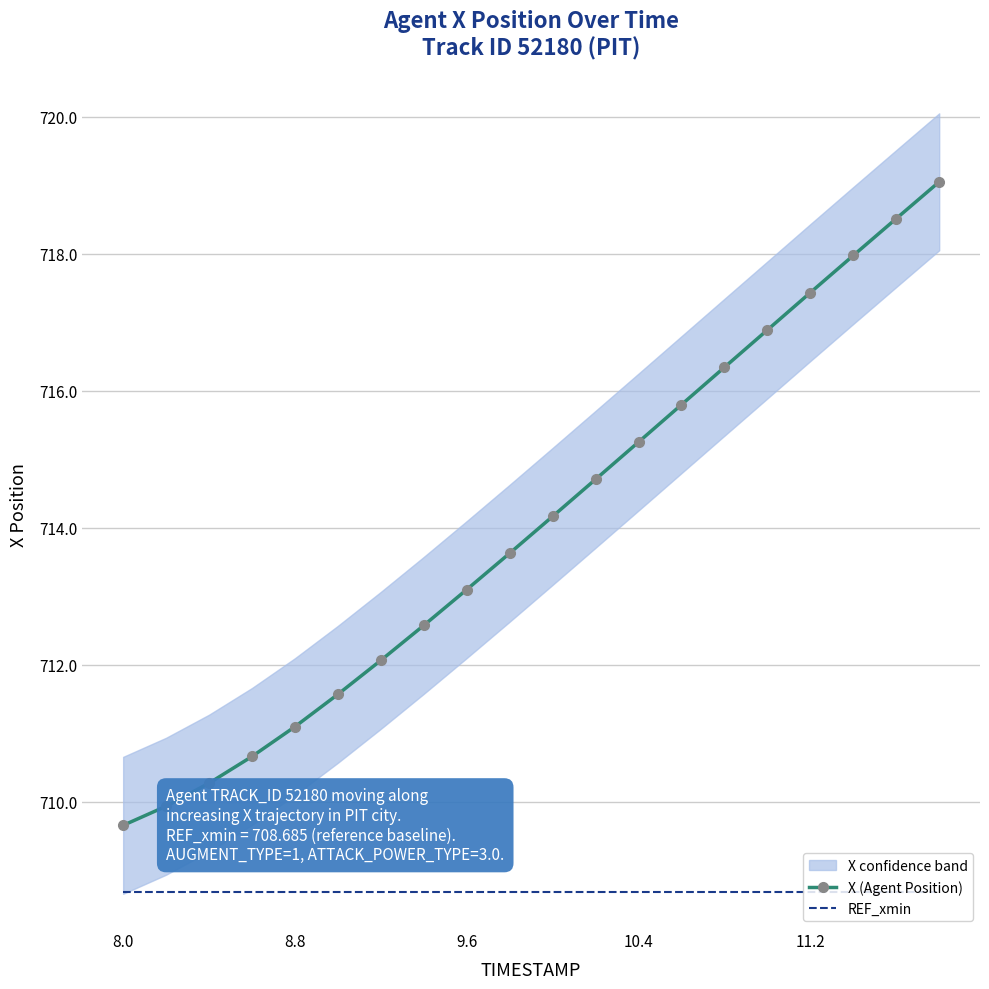

Between 18 and 7, which is larger?

18